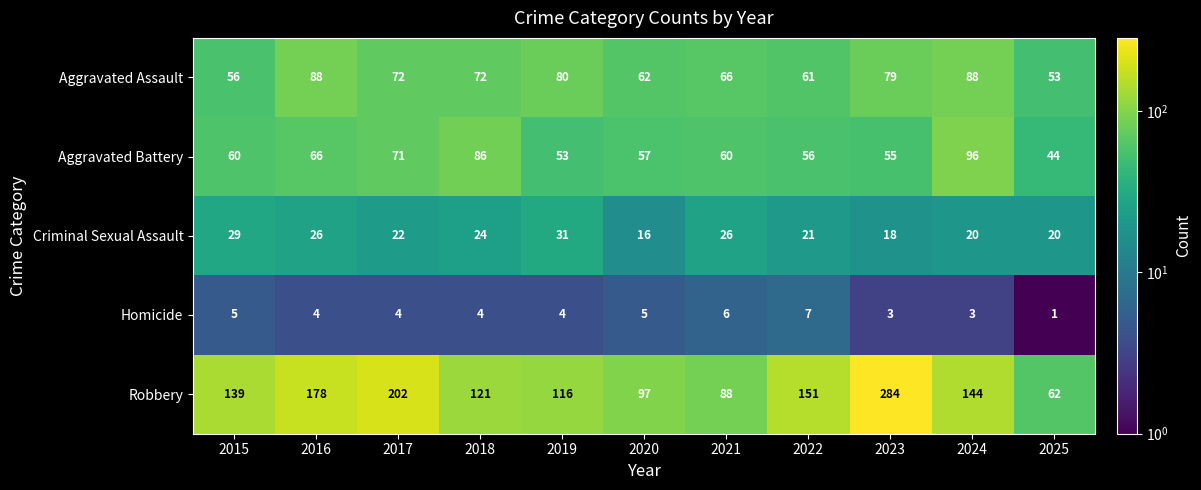

The value of Aggravated Assault at 2022 is 61. True or false?

True